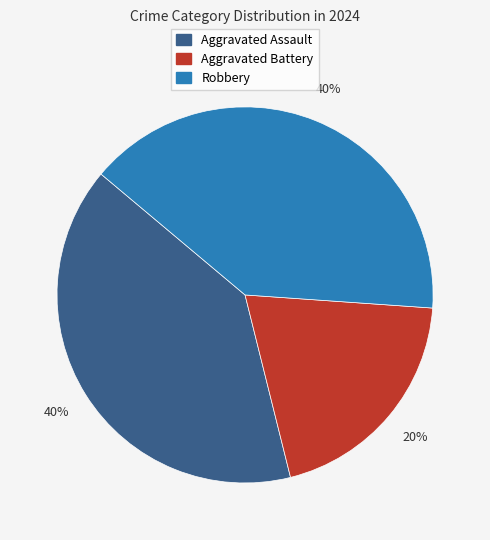

What is the ratio of the value at Aggravated Battery to the value at Aggravated Assault?

0.5